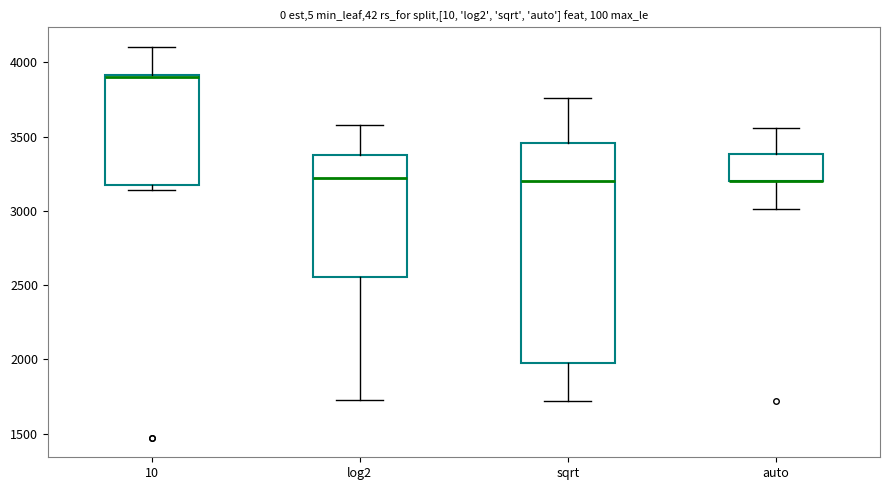

Reading left to right, transcribe this box plot: for each box, give where its median line is, the range the box spans, and where its two whiskers end, as read against the y-axis. The values are not printed on the chart, so give them approximately, as read against the axis.

10: median 3900 (just below the box's upper edge), box 3150 to 3900, whiskers 3150 (just below the box's lower edge) to 4100
log2: median 3200, box 2550 to 3400, whiskers 1700 to 3600
sqrt: median 3200, box 2000 to 3450, whiskers 1700 to 3750
auto: median 3200 (drawn on the box's lower edge), box 3200 to 3400, whiskers 3000 to 3550